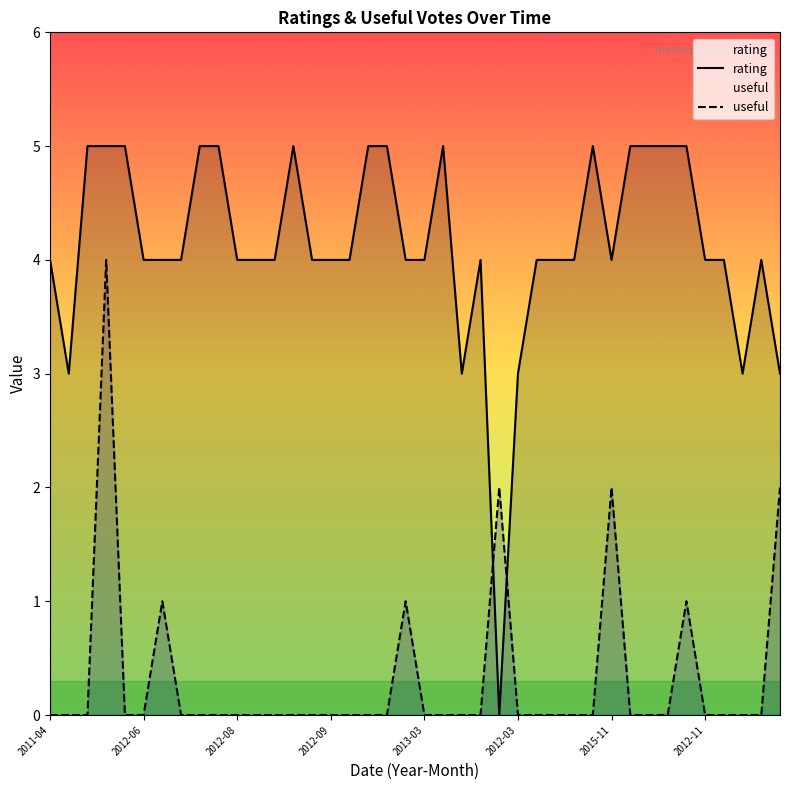

True or false: rating and useful cross at least once.

True